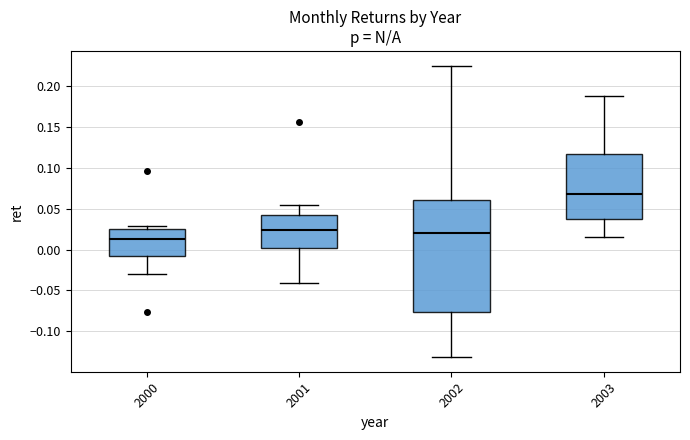

Which box is the tallest, from its lower edge to its upper edge?

2002